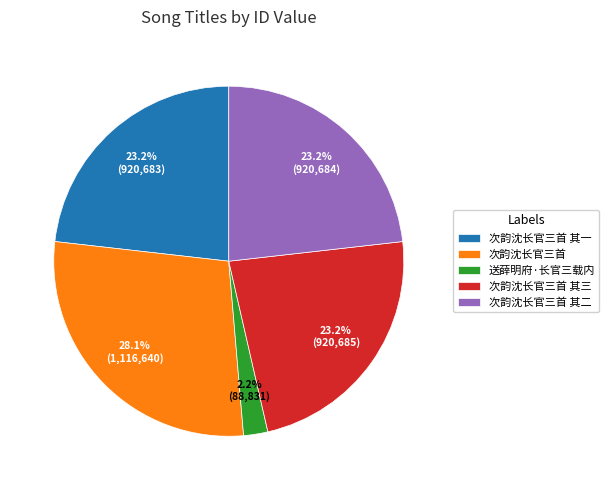

Which slice is the largest?

次韵沈长官三首